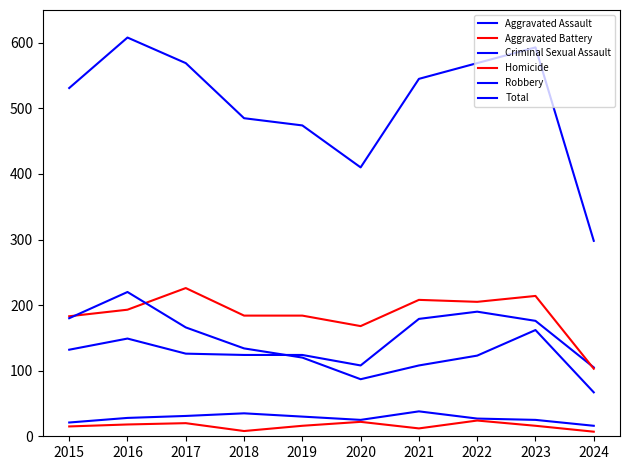

What is the minimum value for Homicide?

7